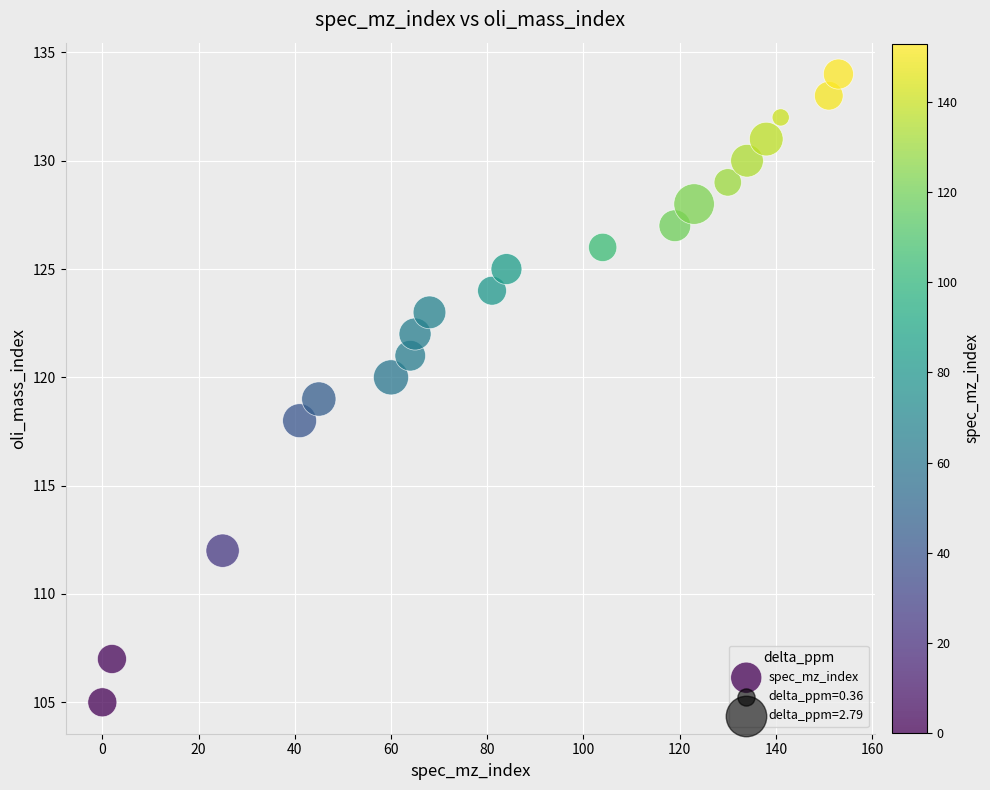

What is the range of X values (max minus min)?

153